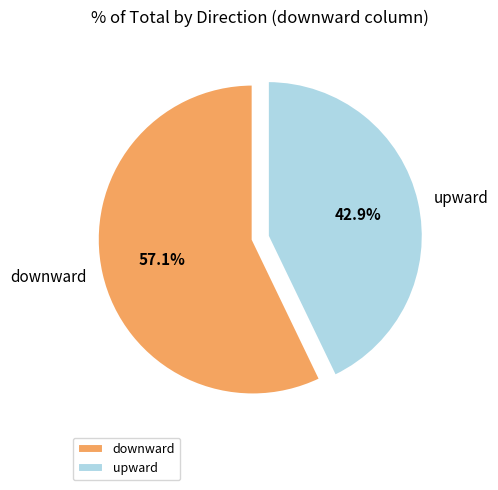

Which has a higher value, downward or upward?

downward